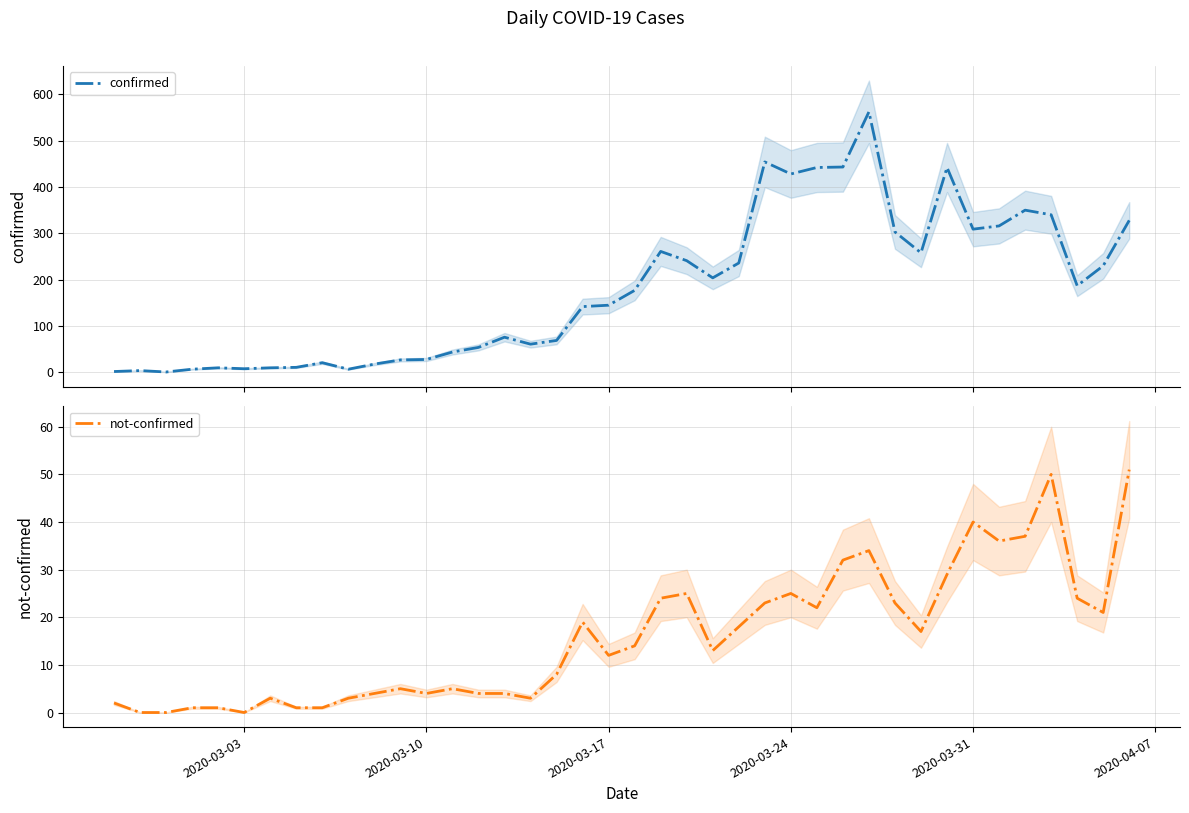

Is the value of confirmed at 22 greater than the value of not-confirmed at 38?

Yes